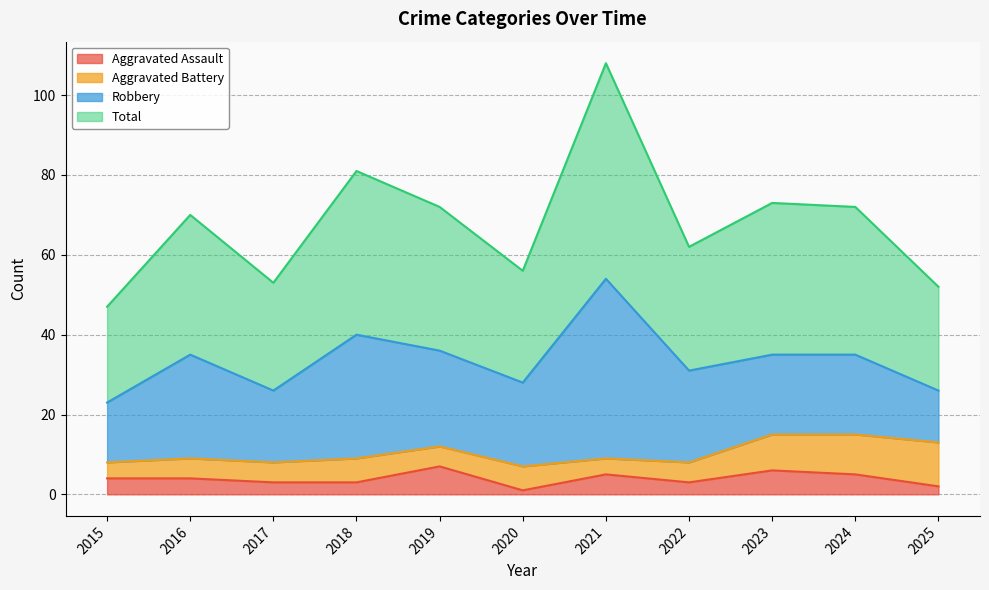

Where is Aggravated Assault nearest to the value 4?

2015